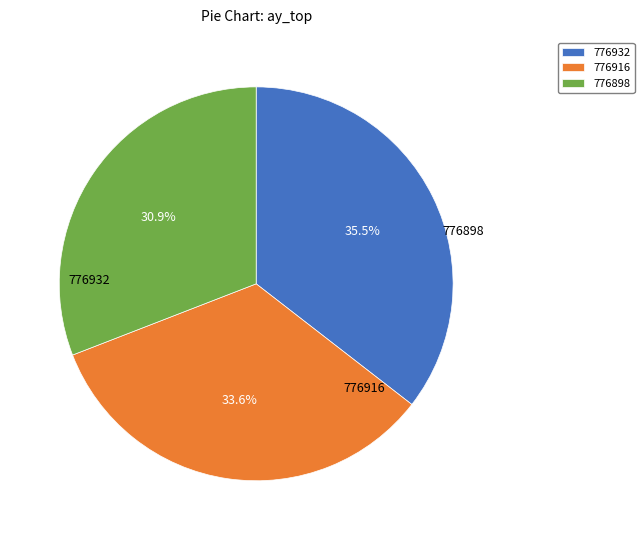

To the nearest percent, what is the difference between the 776916 and 776932 slice percentages?

2%